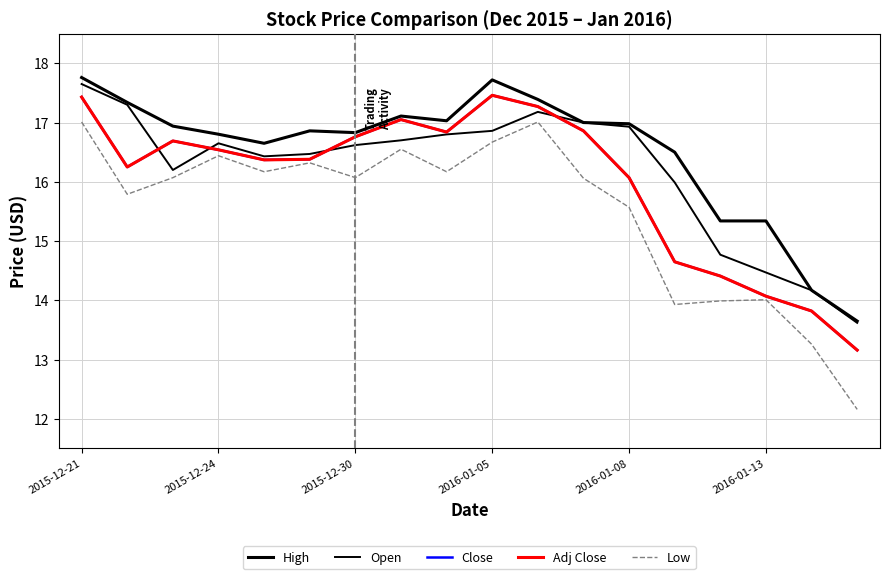

Does the chart have visible grid lines?

Yes